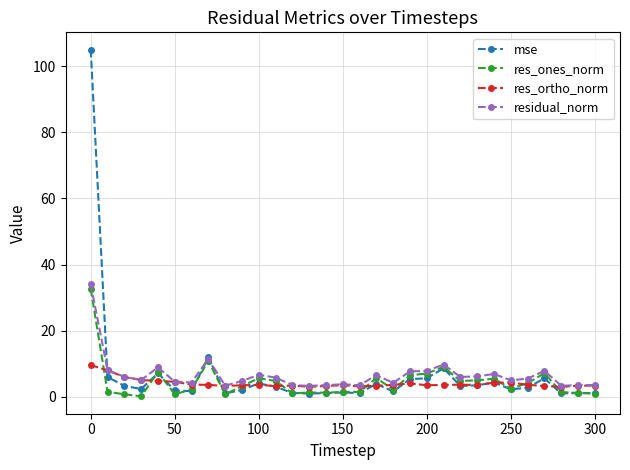

Which series has the widest spread of values?

mse